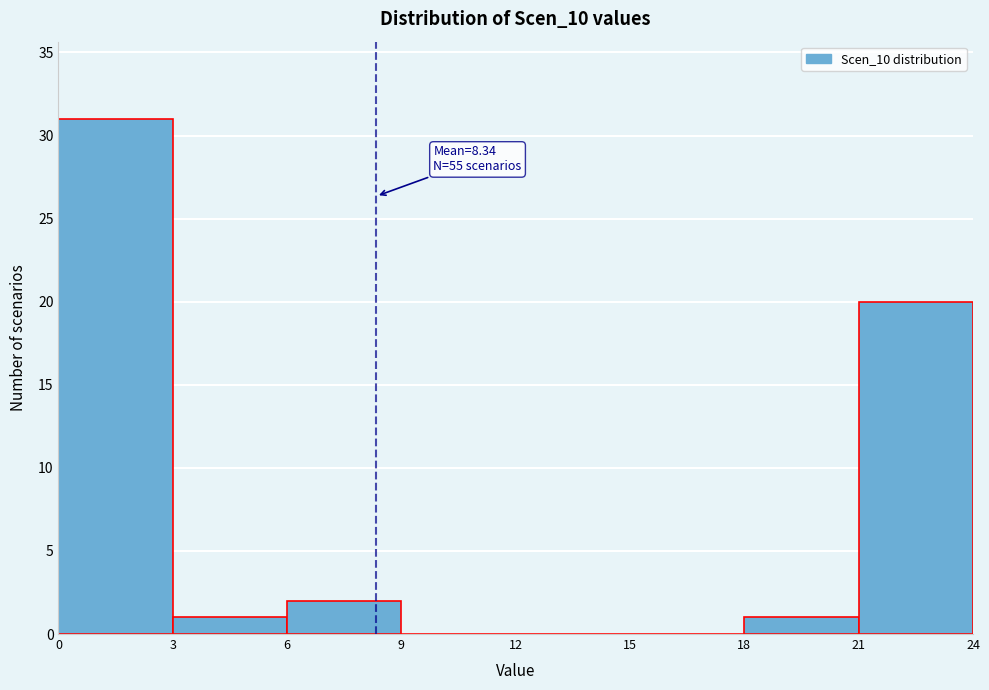

Over which range of the x-axis is the bar tallest?

0 to 3